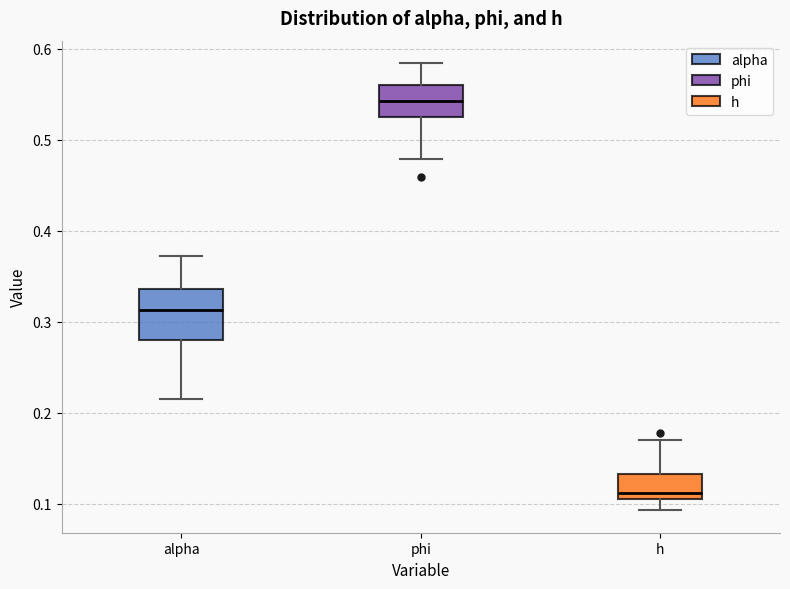

Which box is the tallest, from its lower edge to its upper edge?

alpha